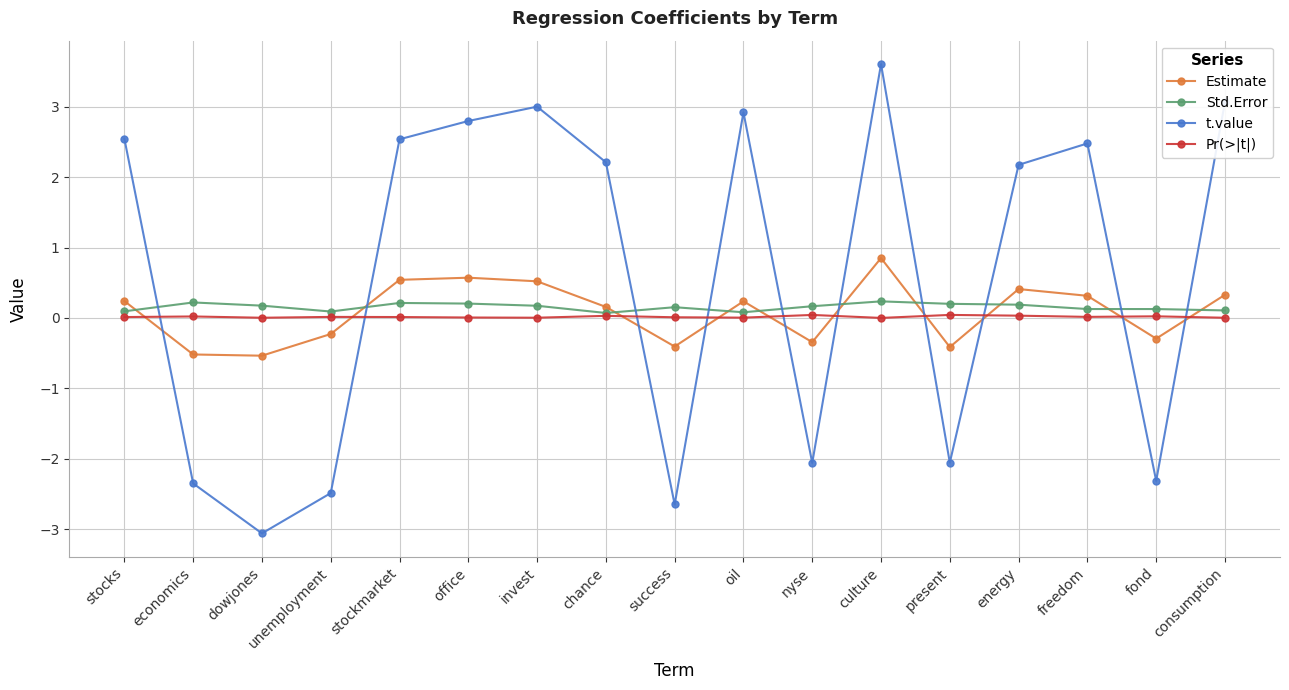

What is the approximate value of Estimate at unemployment?

-0.2